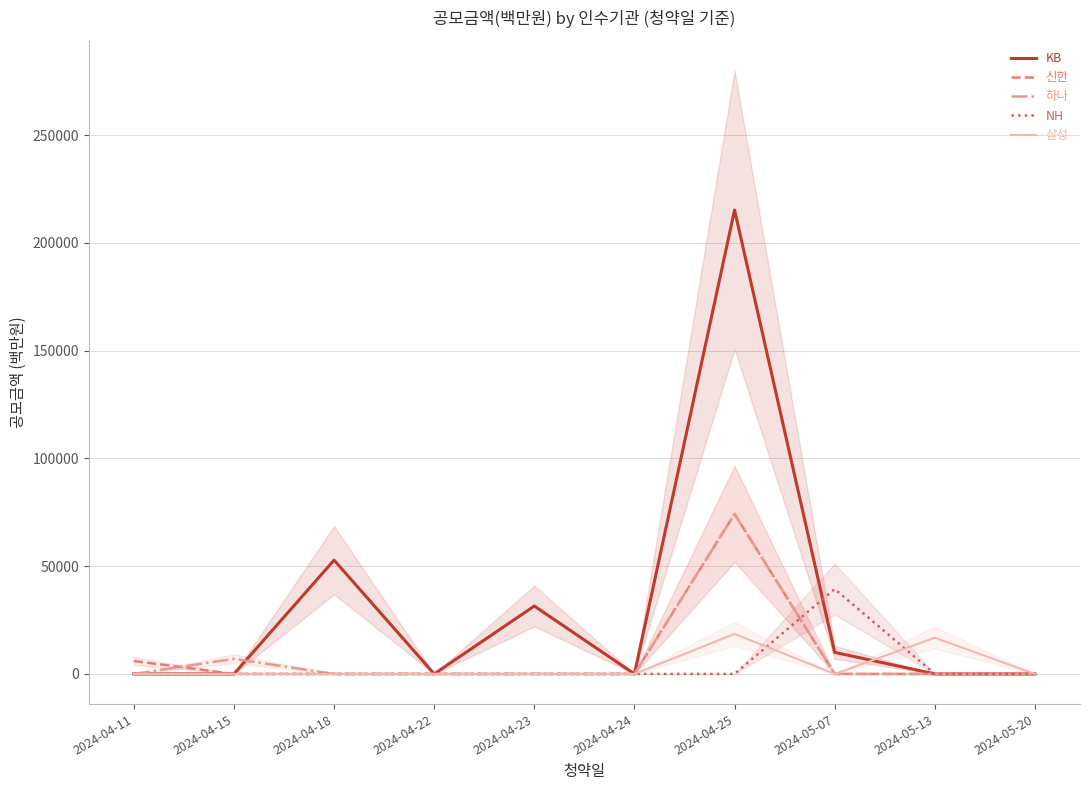

Where is the first local maximum for NH?

2024-05-07